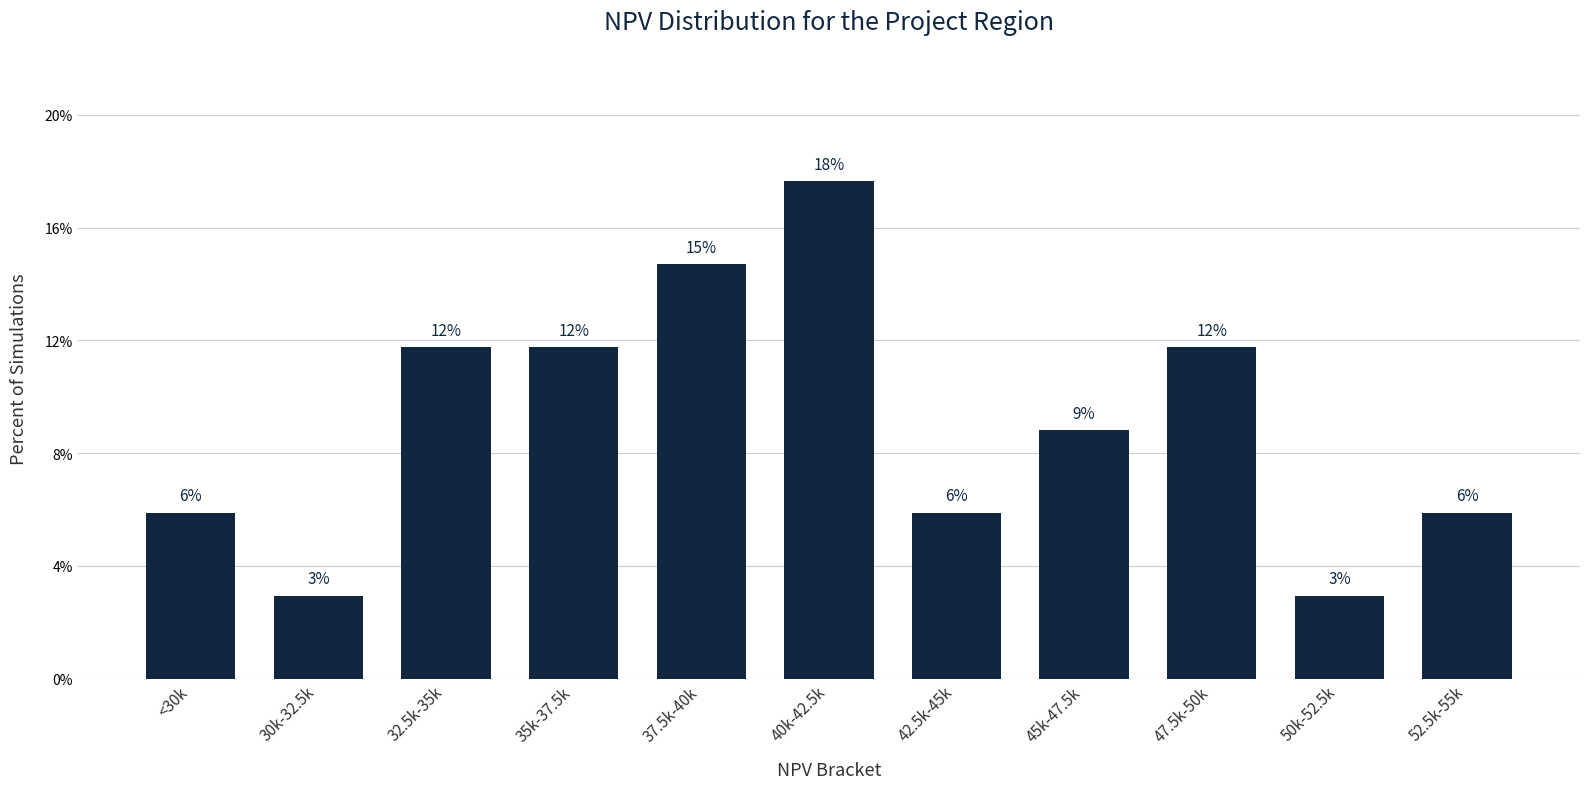

Does the chart contain any negative values?

No